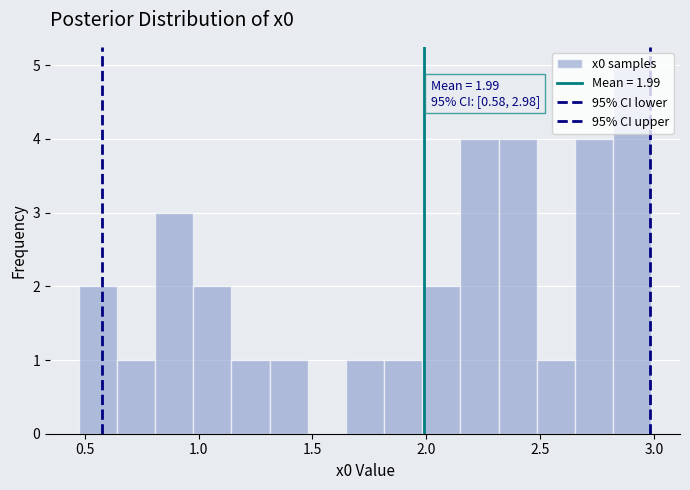

Read against the x-axis, roughly where is the centre of the tallest bar?

2.90